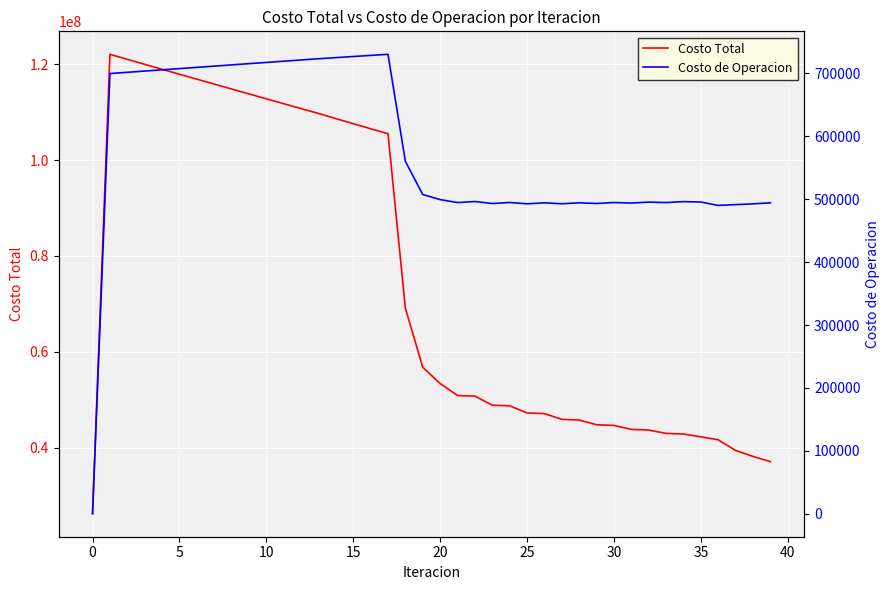

True or false: Costo Total has more than 1 points higher than both neighbors.

False